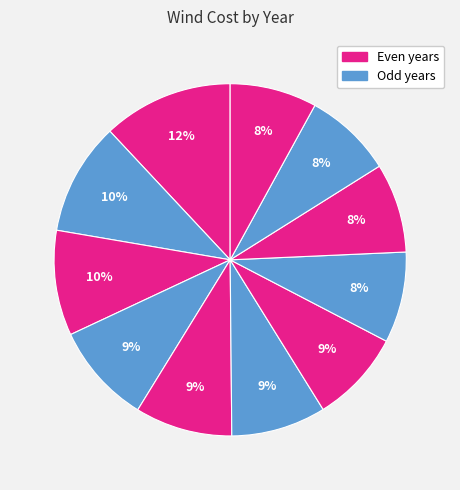

Does any single category account for the majority?

No